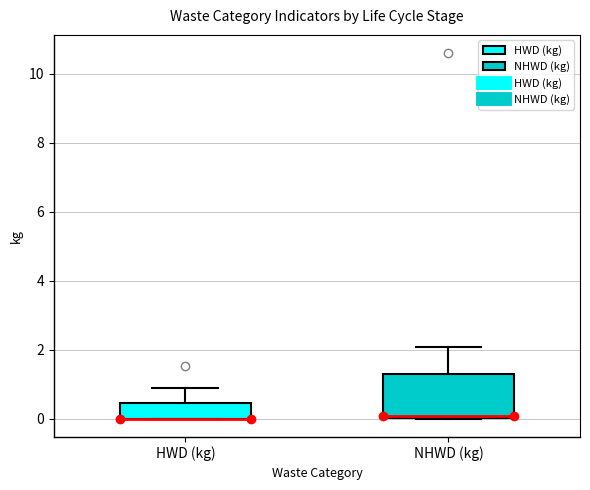

Where is the upper edge of the box for NHWD (kg) on the y-axis? The values are not printed on the chart, so give them approximately, as read against the axis.

1.2